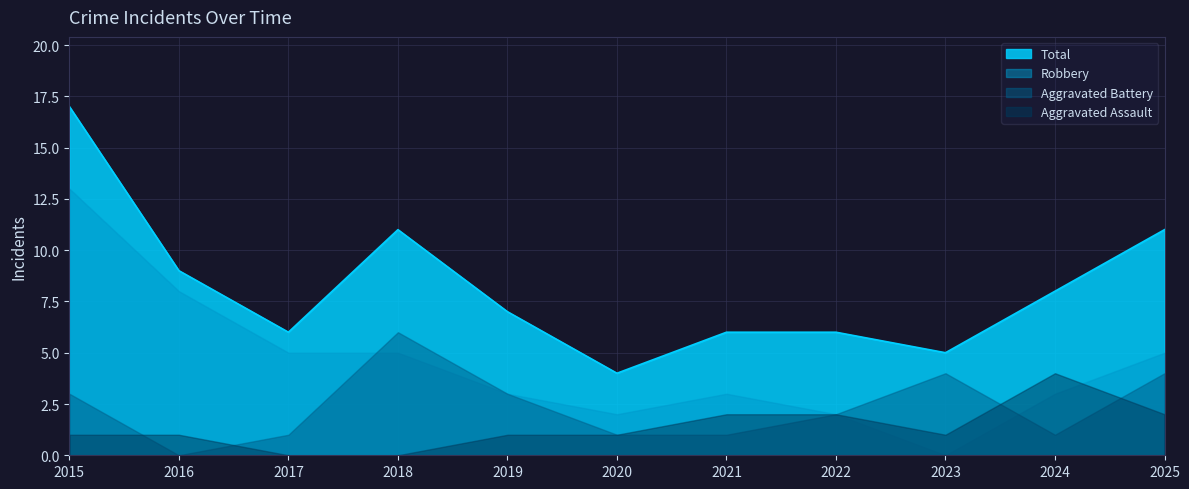

True or false: Robbery has more than 1 interior local peaks.

False